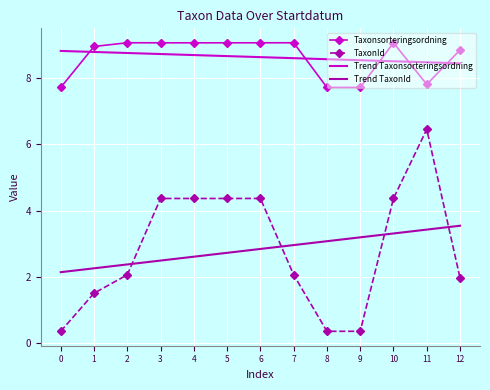

What are all the series names shown in the legend?

Taxonsorteringsordning, TaxonId, Trend Taxonsorteringsordning, Trend TaxonId